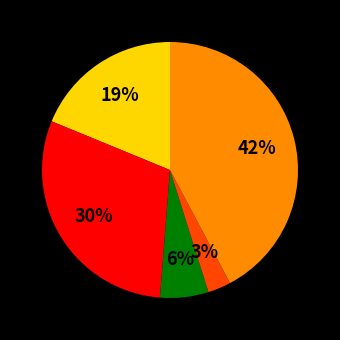

To the nearest percent, what is the difference between the largest and smallest slice percentages?

39%